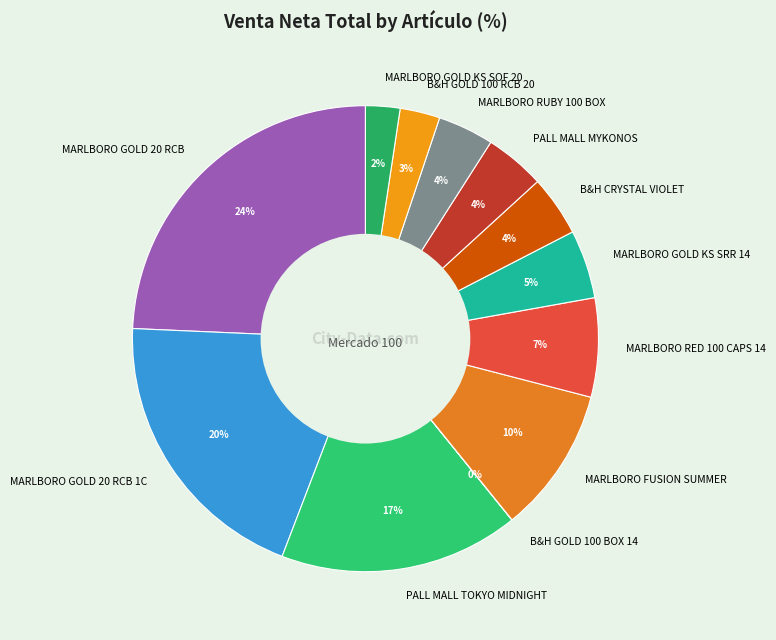

To the nearest percent, what percentage of the pie is MARLBORO GOLD KS SRR 14?

5%